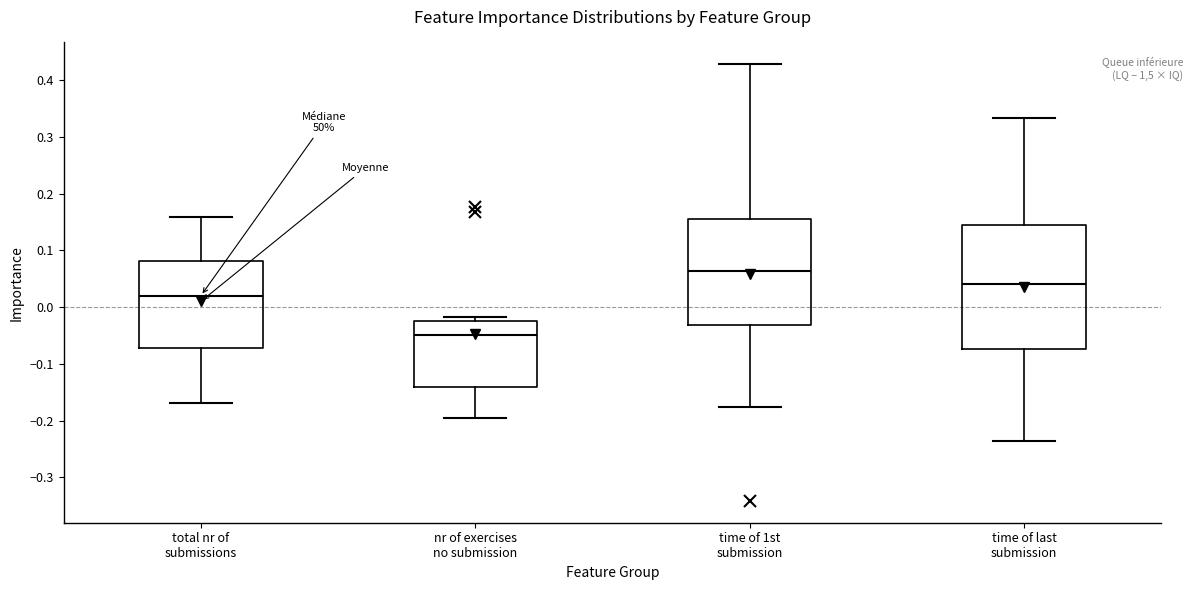

Reading left to right, read every box against the y-axis: the position of its median line, the range the box covers, and the ends of its whiskers. The values are not printed on the chart, so give them approximately, as read against the axis.

total nr of submissions: median 0.02, box -0.07 to 0.08, whiskers -0.17 to 0.16
nr of exercises no submission: median -0.05, box -0.14 to -0.02, whiskers -0.20 to -0.02 (just above the box's upper edge)
time of 1st submission: median 0.06, box -0.03 to 0.16, whiskers -0.18 to 0.43
time of last submission: median 0.04, box -0.07 to 0.15, whiskers -0.24 to 0.33